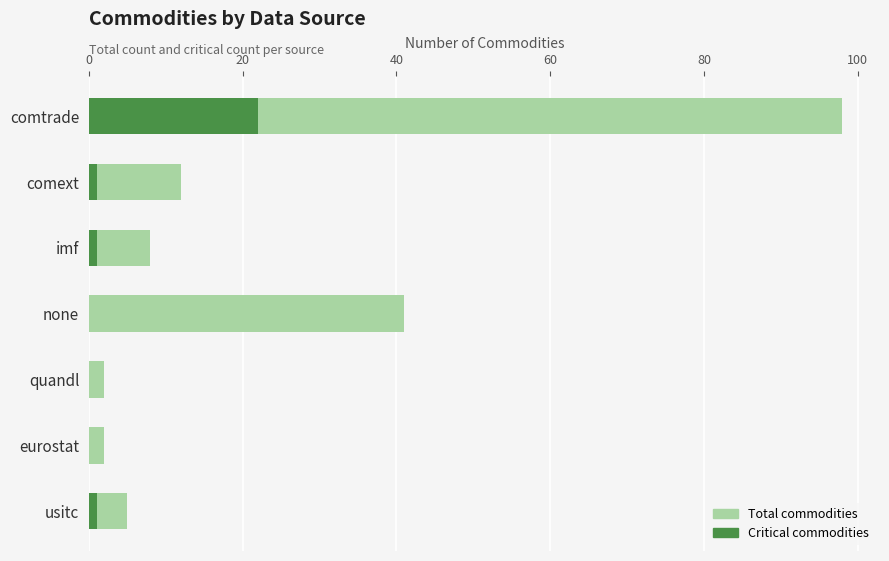

What is the value of the Total commodities bar at the 4th from the left?

41